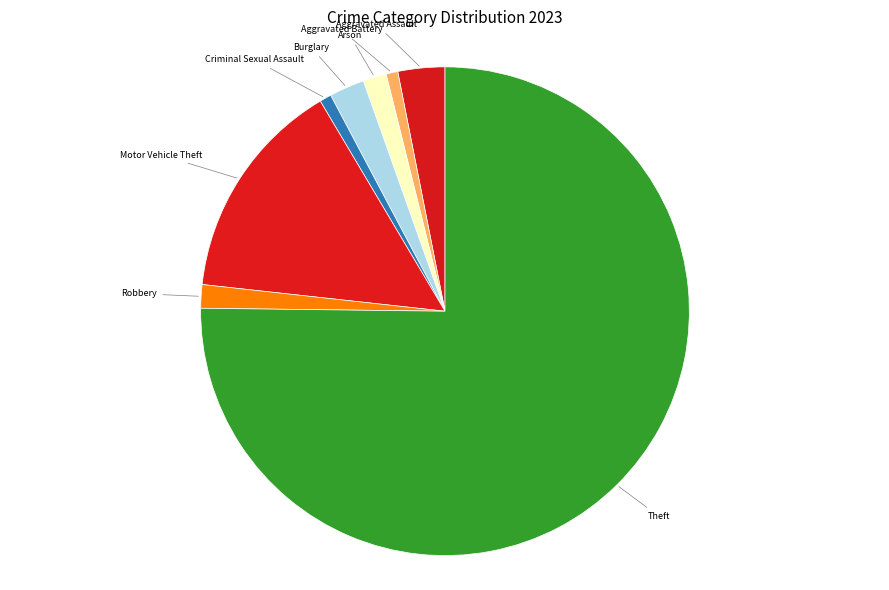

How many segments does this pie chart have?

8